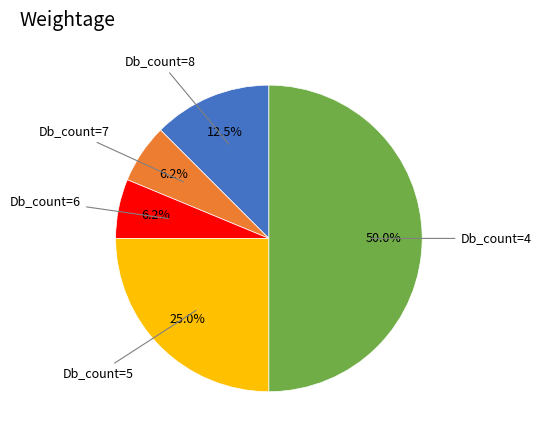

Does any single category account for the majority?

No